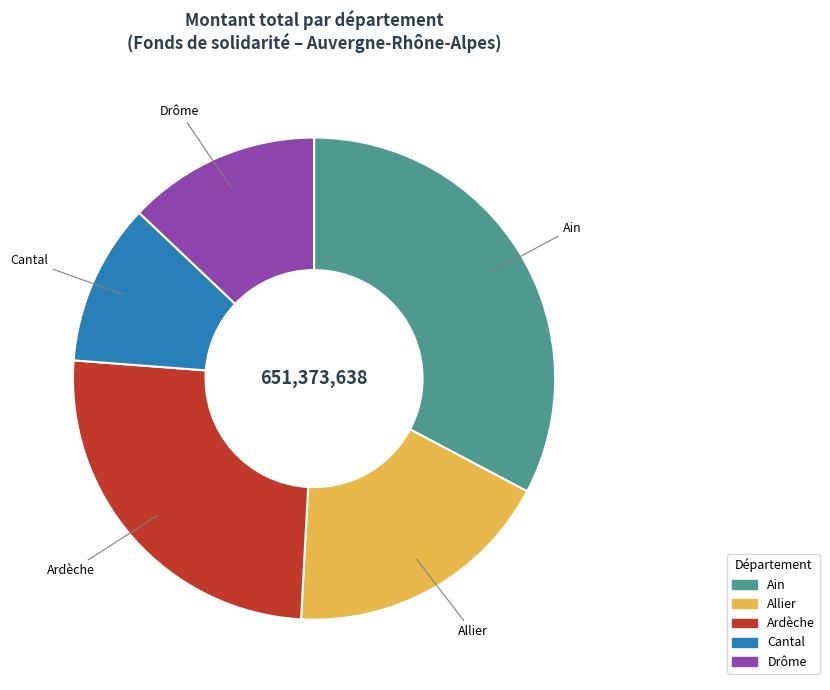

Is there a majority slice in this chart?

No